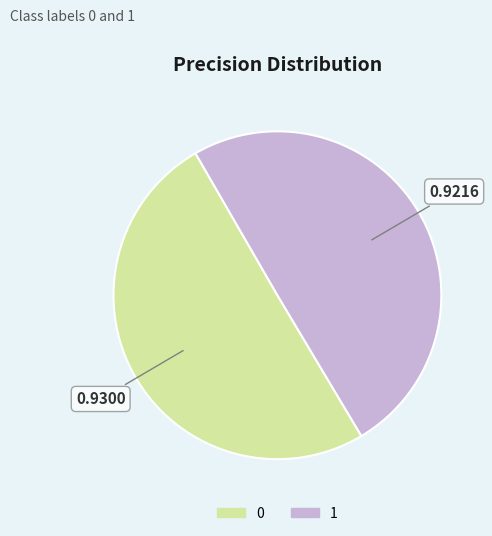

Is the sum of 1 and 0 greater than half?

Yes